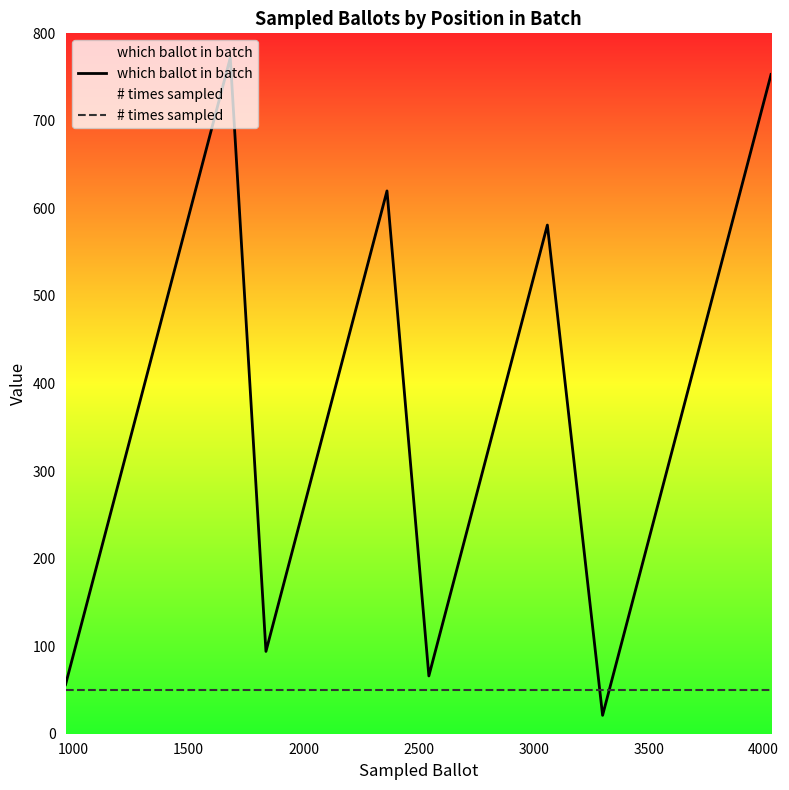

What is the minimum value shown in the chart?

21